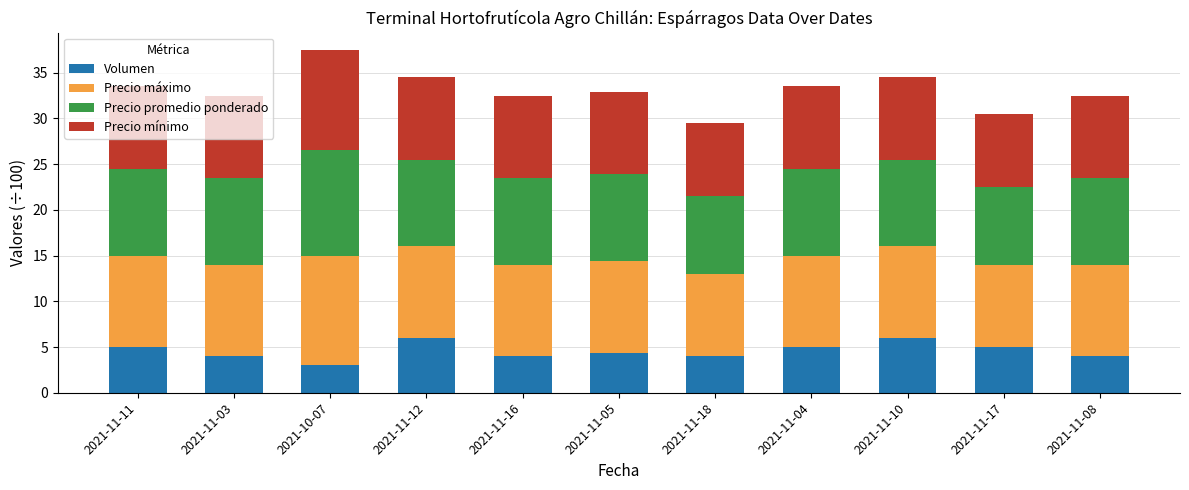

What value does the Volumen series have at 2021-10-07?

3.0